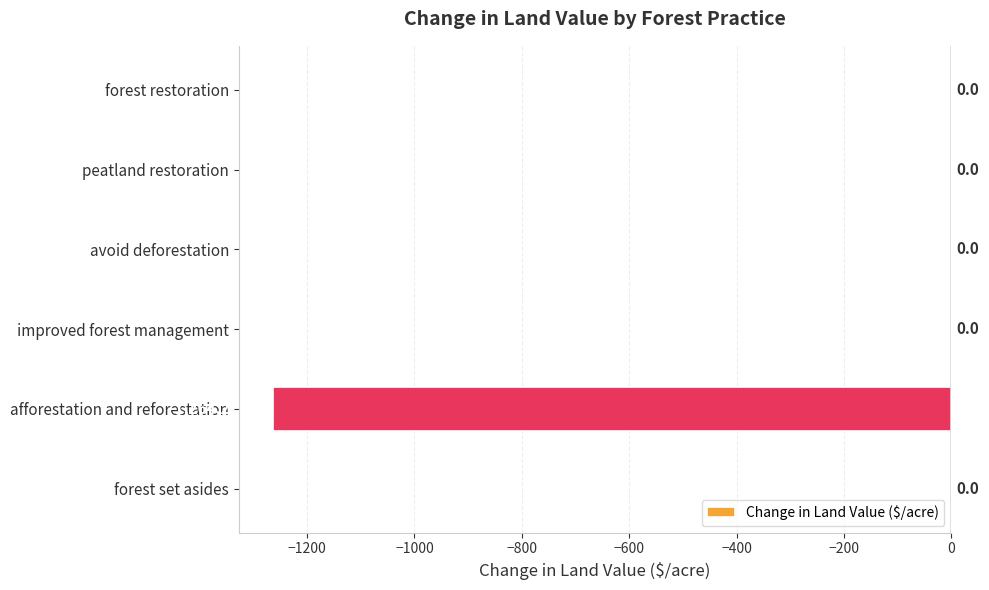

What is the sum of all values?

-1264.2